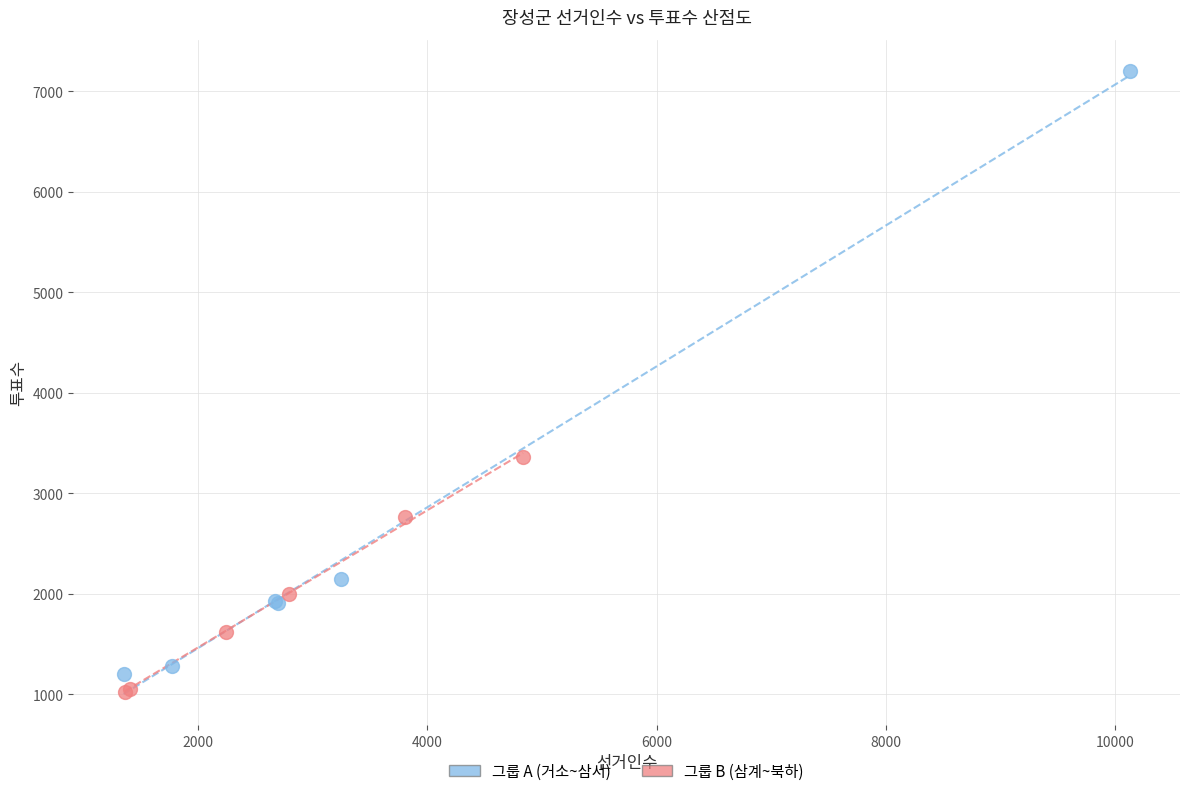

Which series has the widest spread of Y values?

그룹 A (거소~삼서)